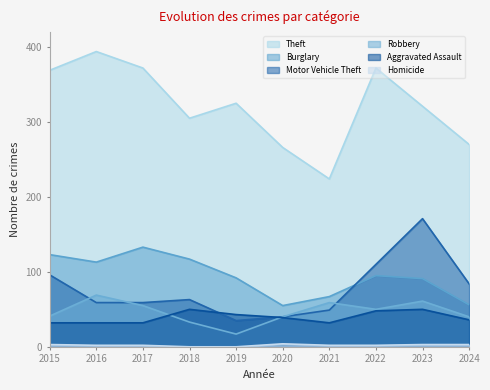

What are all the series names shown in the legend?

Theft, Burglary, Motor Vehicle Theft, Robbery, Aggravated Assault, Homicide